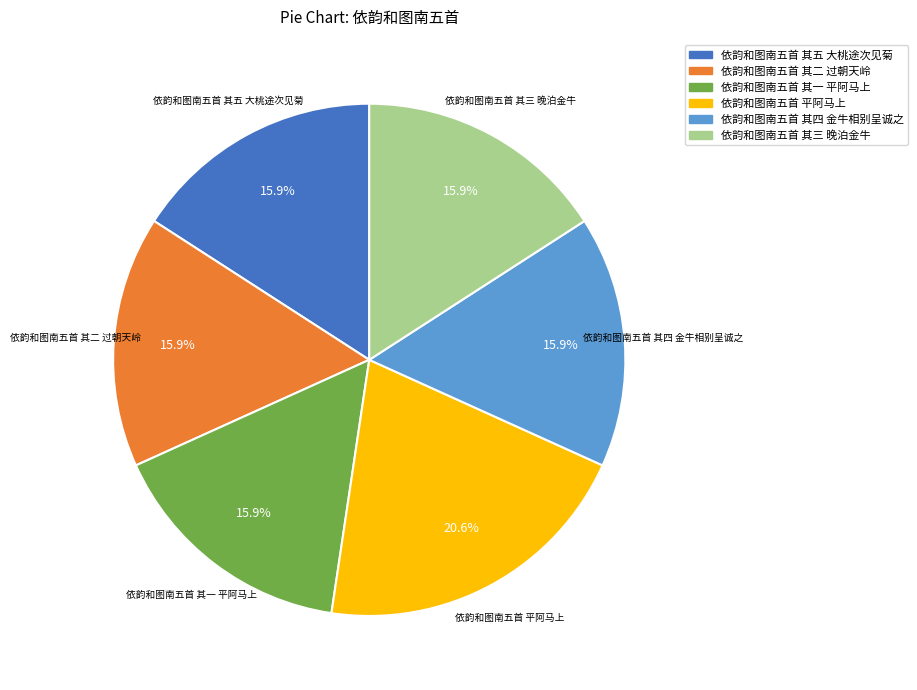

Is 依韵和图南五首 其四 金牛相别呈诚之 the majority of the pie?

No